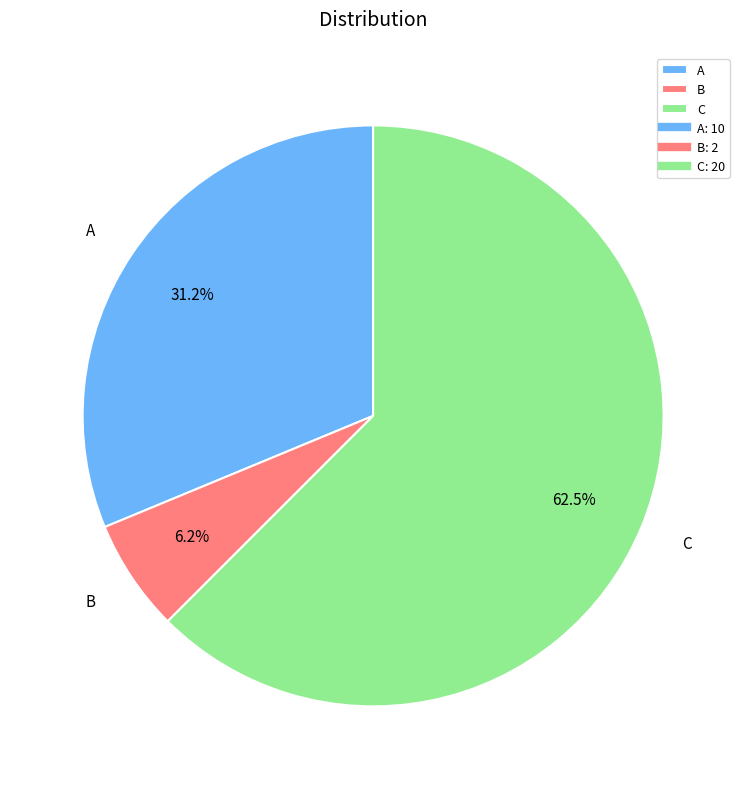

To the nearest percent, what percentage of the pie is A?

31%